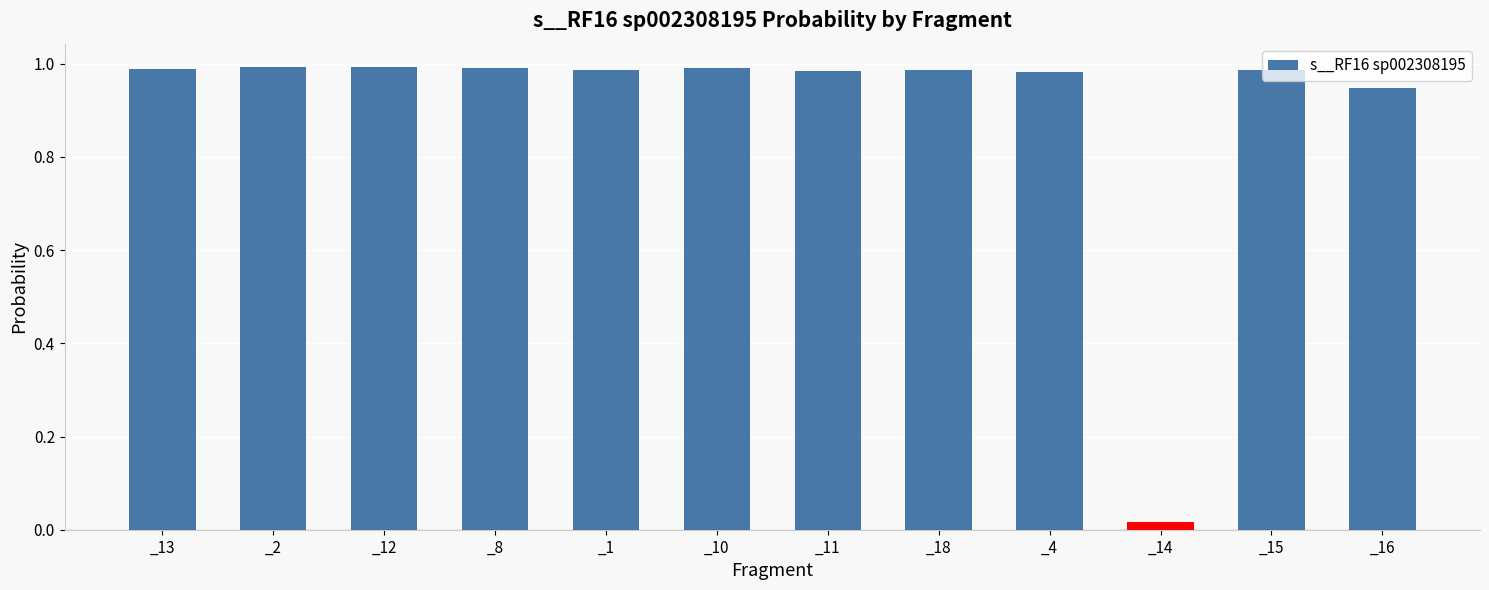

The value at _11 is 1.6. True or false?

False